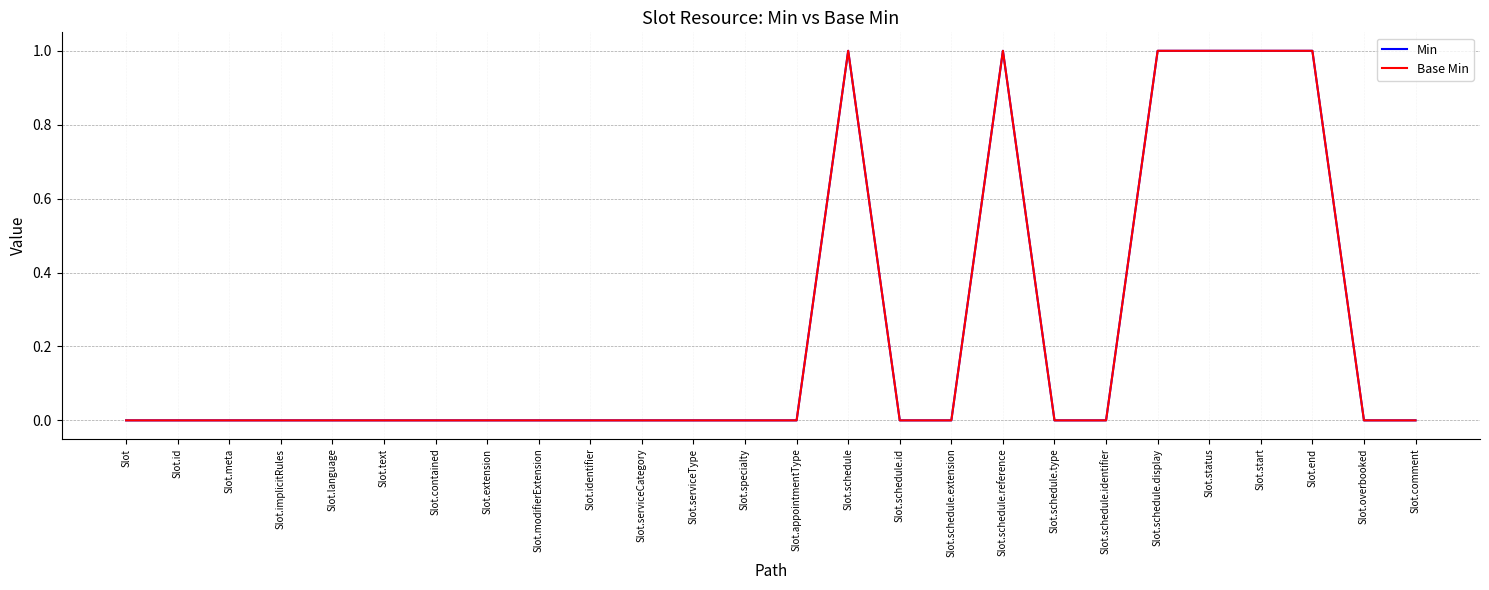

Rank the categories by Min value from highest to lowest.

Slot.schedule, Slot.schedule.reference, Slot.schedule.display, Slot.status, Slot.start, Slot.end, Slot, Slot.id, Slot.meta, Slot.implicitRules, Slot.language, Slot.text, Slot.contained, Slot.extension, Slot.modifierExtension, Slot.identifier, Slot.serviceCategory, Slot.serviceType, Slot.specialty, Slot.appointmentType, Slot.schedule.id, Slot.schedule.extension, Slot.schedule.type, Slot.schedule.identifier, Slot.overbooked, Slot.comment